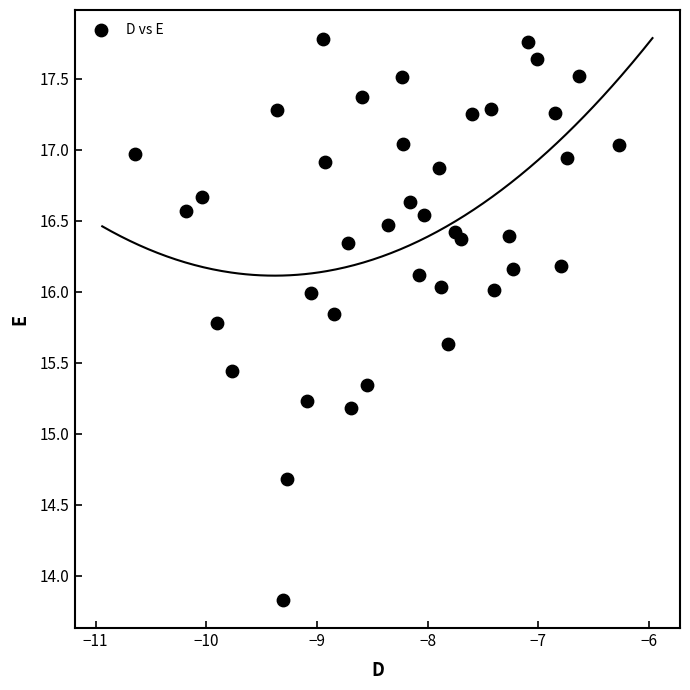

What Y value in the scatter plot is closest to 15?

15.2